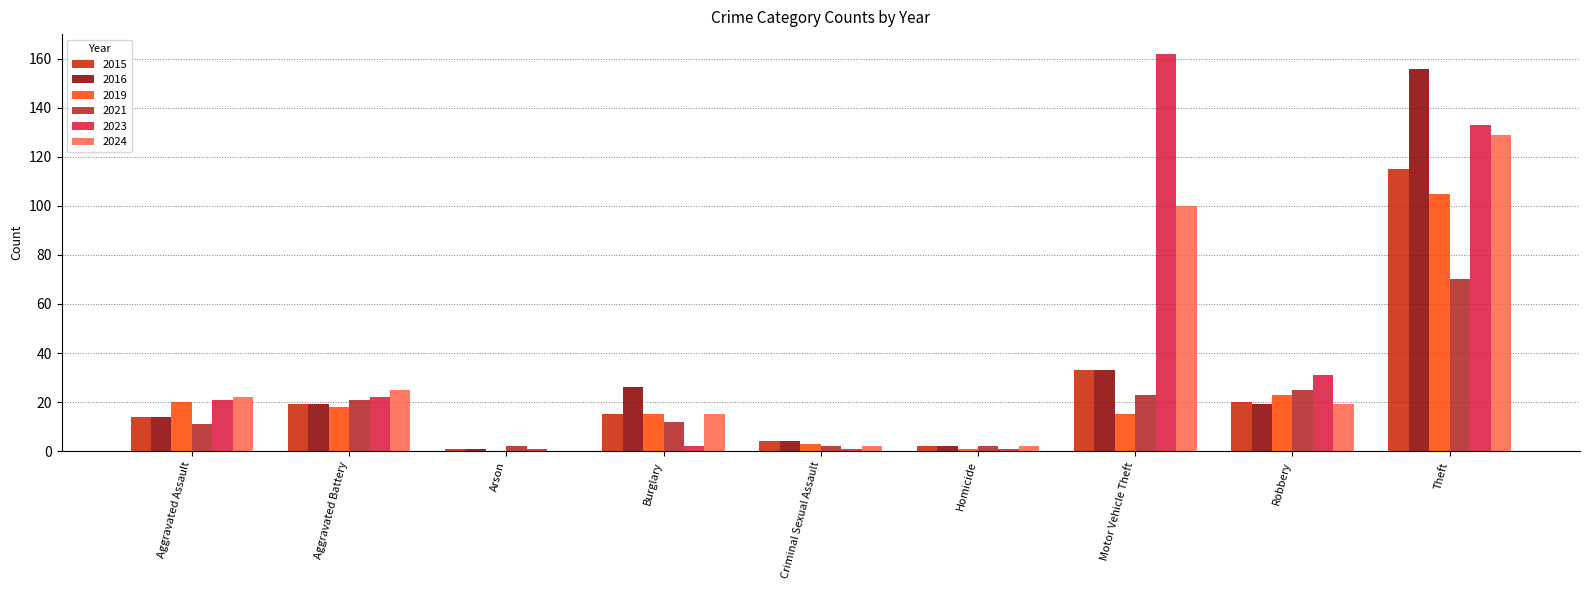

What is the total value across all series at Burglary?

85